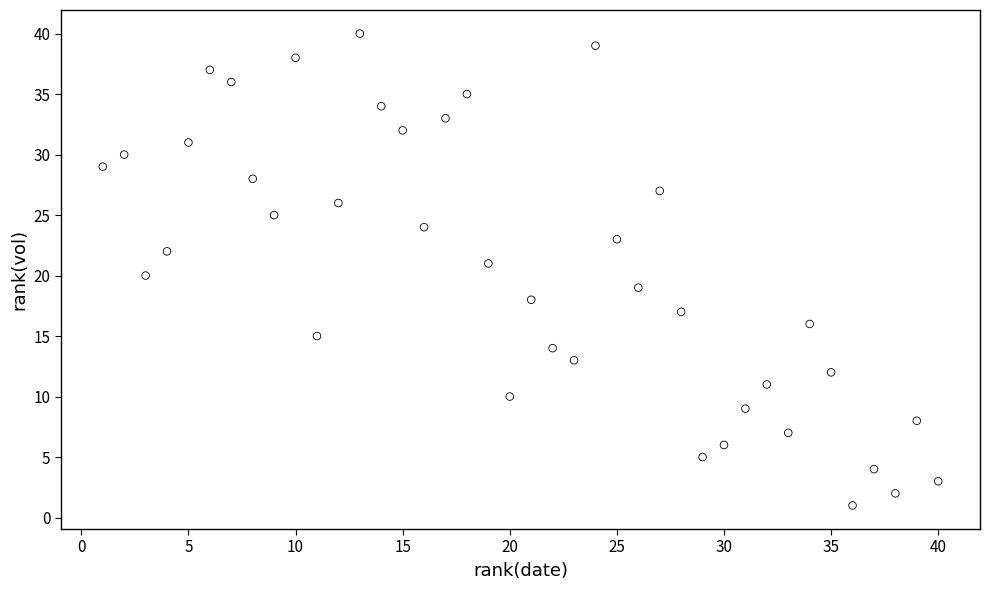

What is the range of X values (max minus min)?

39